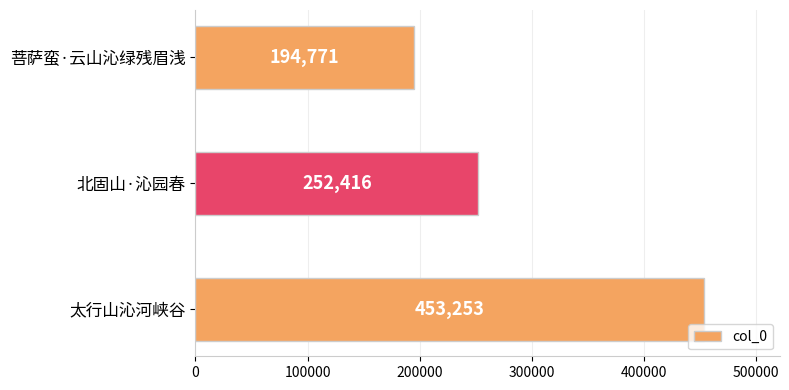

Does the chart contain any negative values?

No